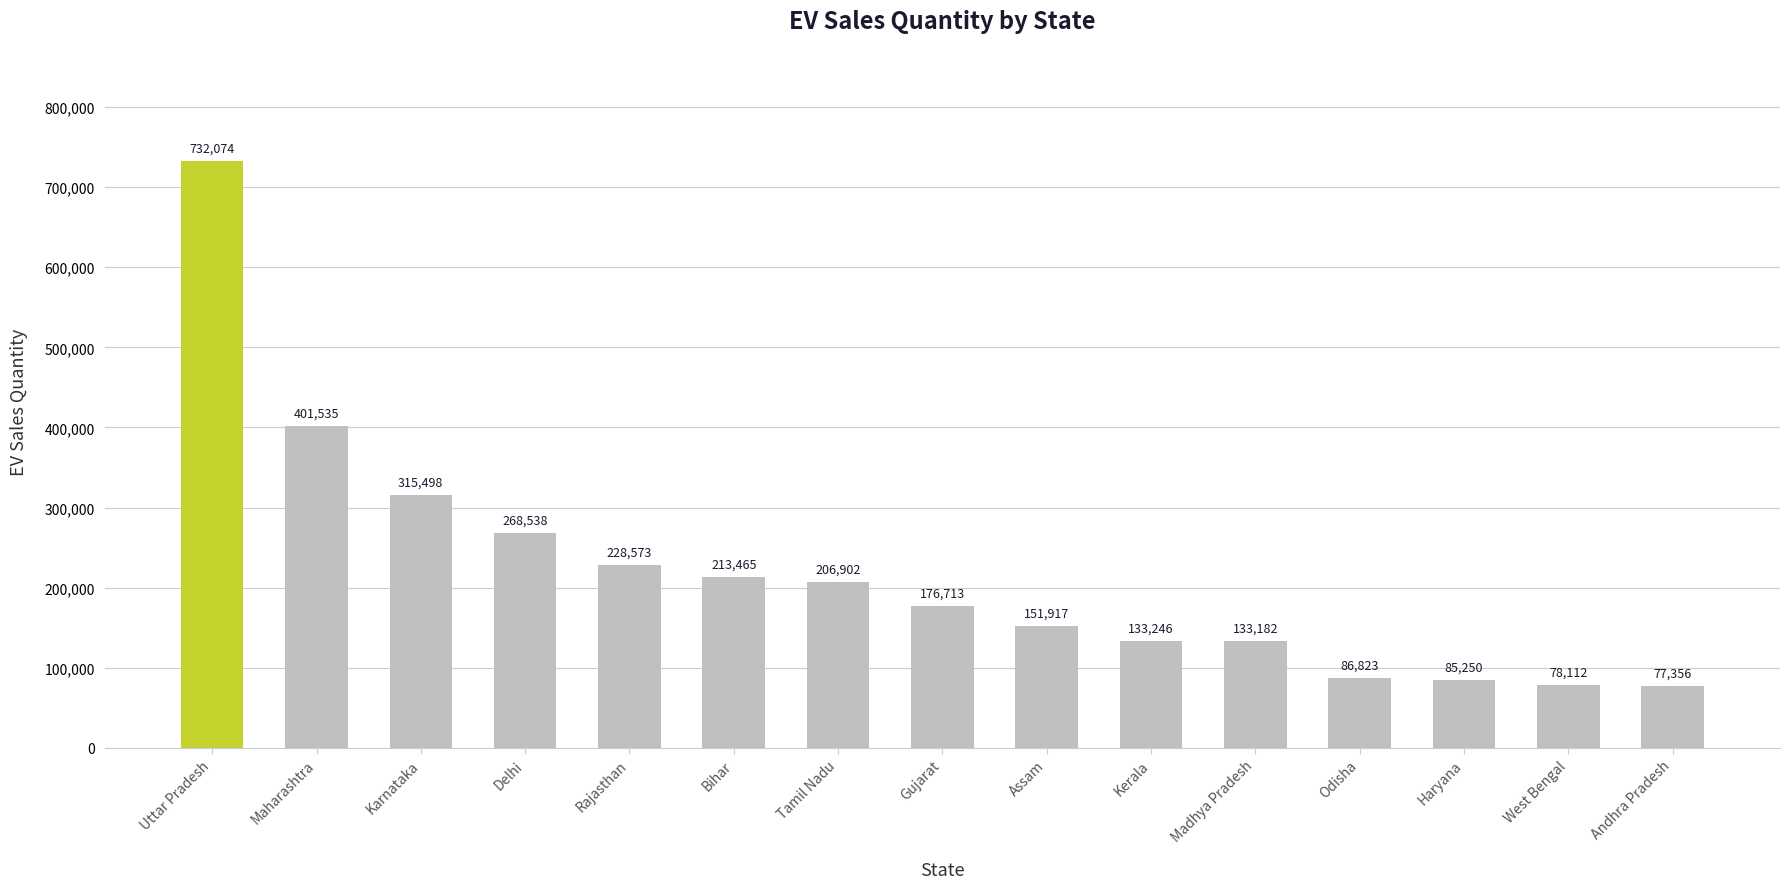

Is it true that the value at Delhi is 268538?

True